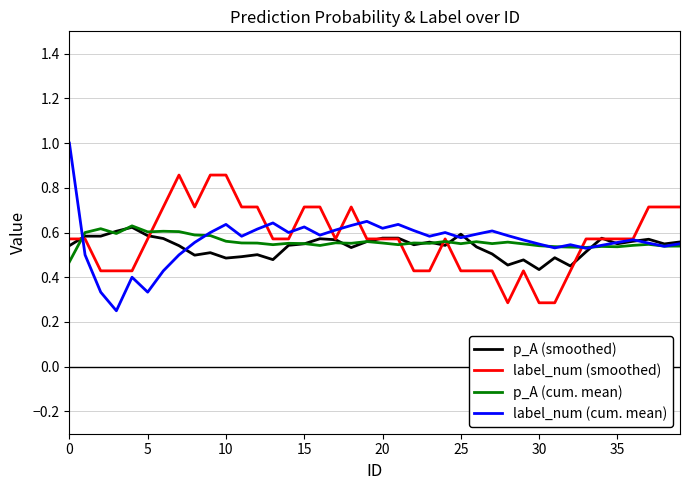

Which series has the widest spread of values?

label_num (cum. mean)